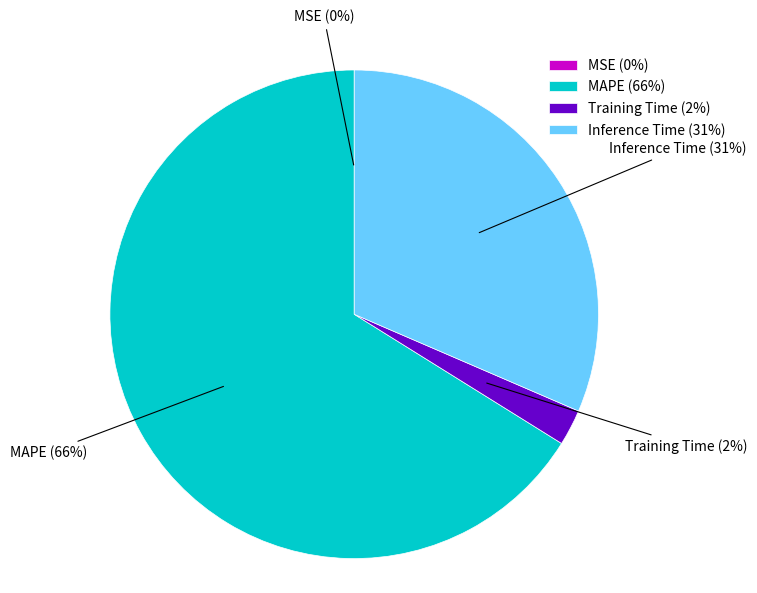

True or false: Inference Time accounts for 31% of the total.

True